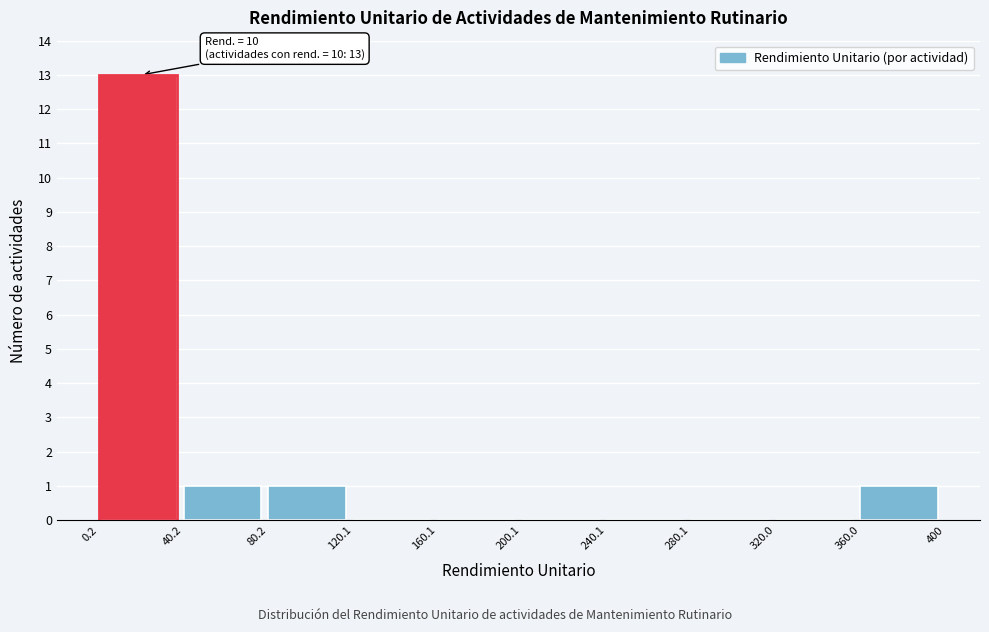

Over which range of the x-axis is the bar tallest?

0.2 to 40.2